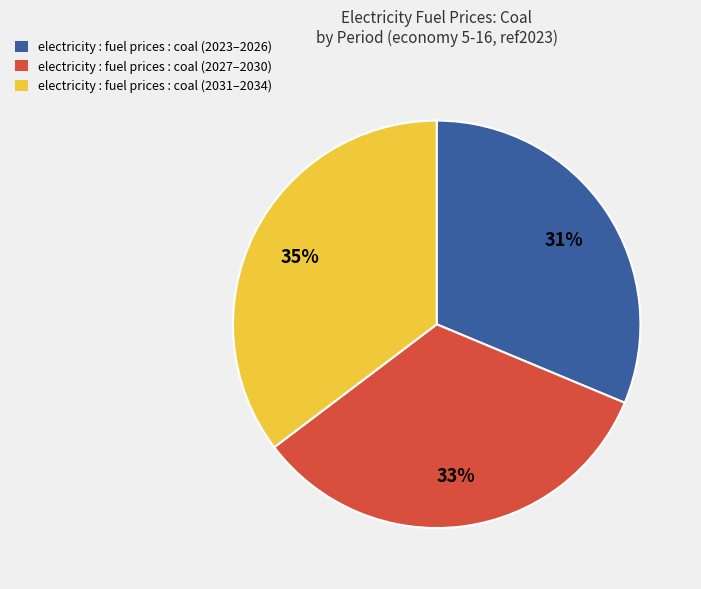

Which slice is the smallest?

electricity : fuel prices : coal (2023–2026)